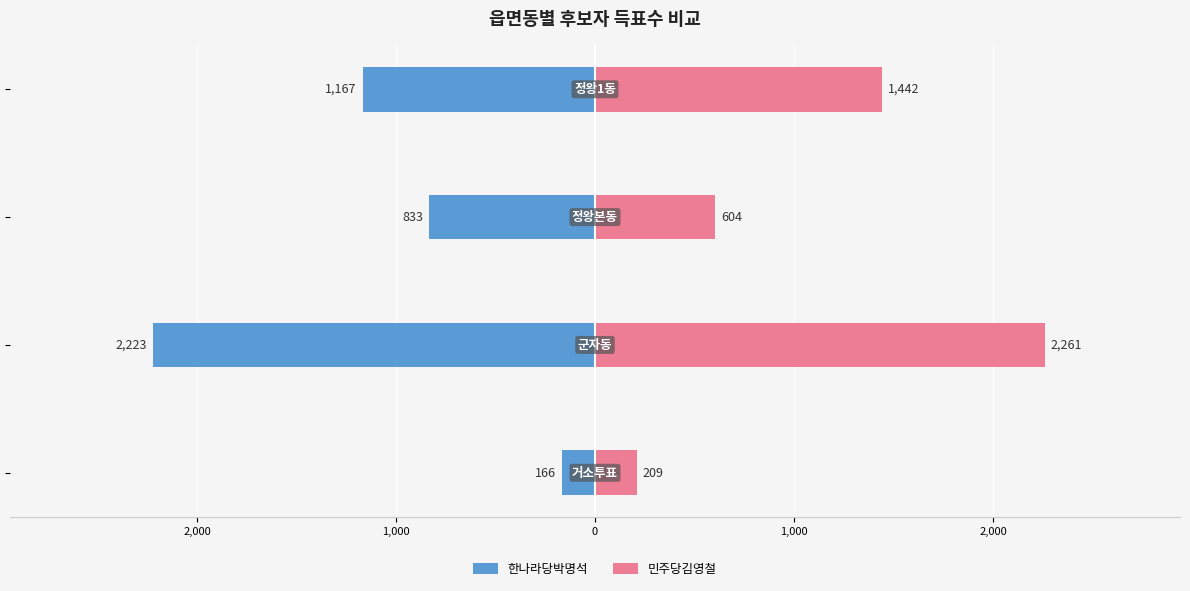

At 1,000, list the series in order from smallest to largest.

한나라당박명석, 민주당김영철